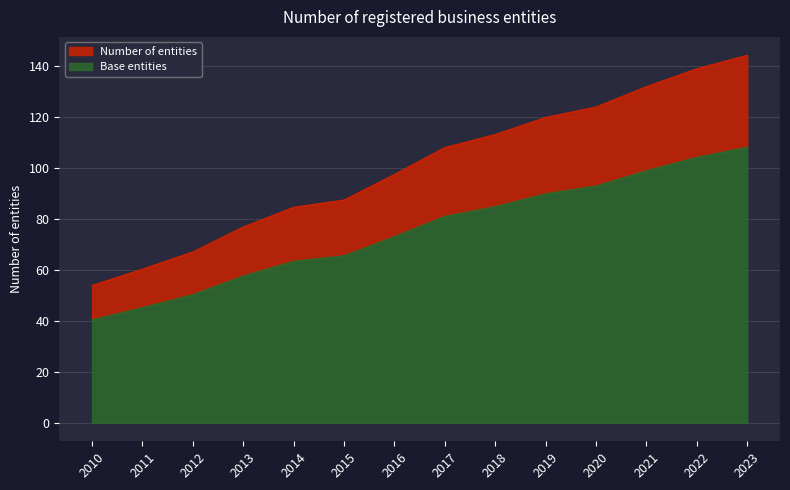

Reading right to left, extract all data points from this chart.

144.1	138.8	131.8	123.8	119.7	113.0	107.9	97.4	87.3	84.5	76.8	67.0	60.2	53.9